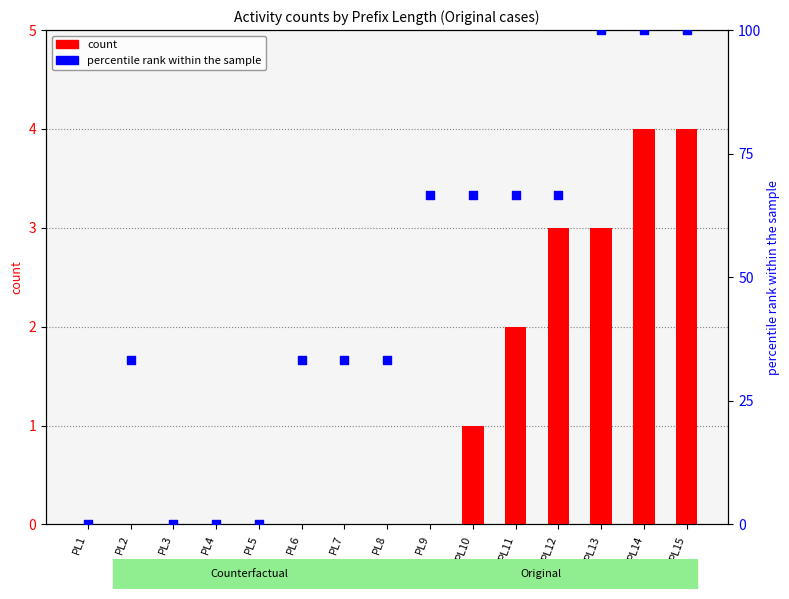

Which series reaches the minimum Y coordinate?

count